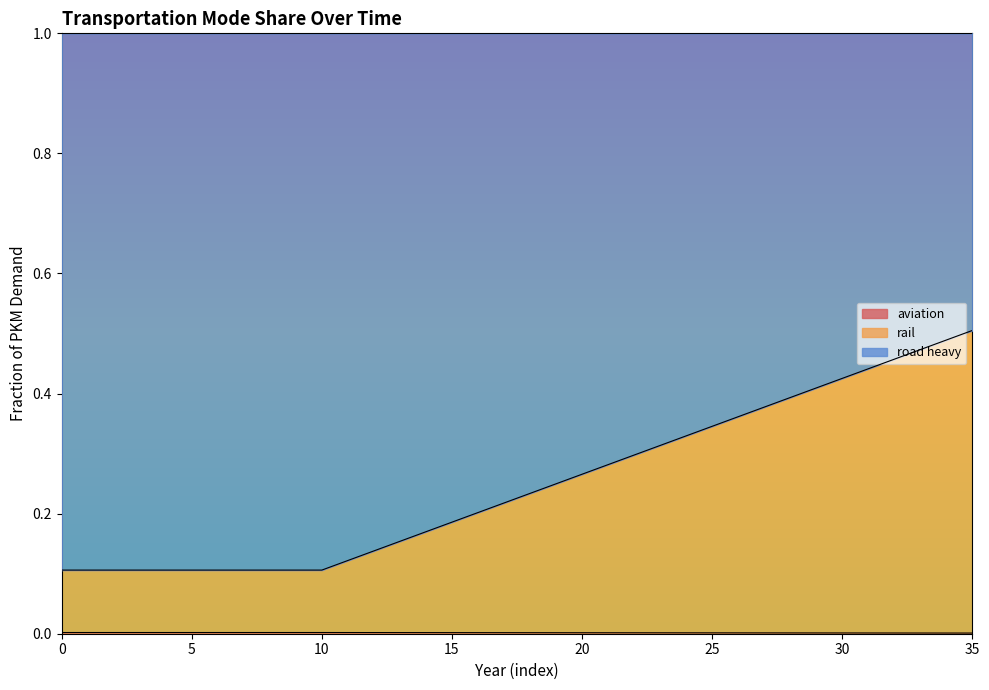

Does the chart display data point markers on the line(s)?

No